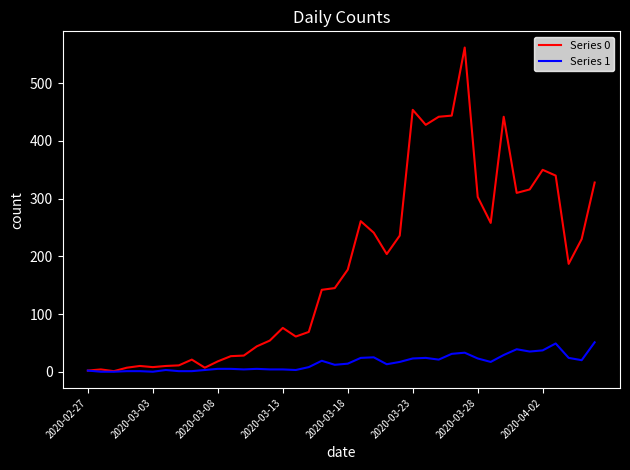

What are all the series names shown in the legend?

Series 0, Series 1